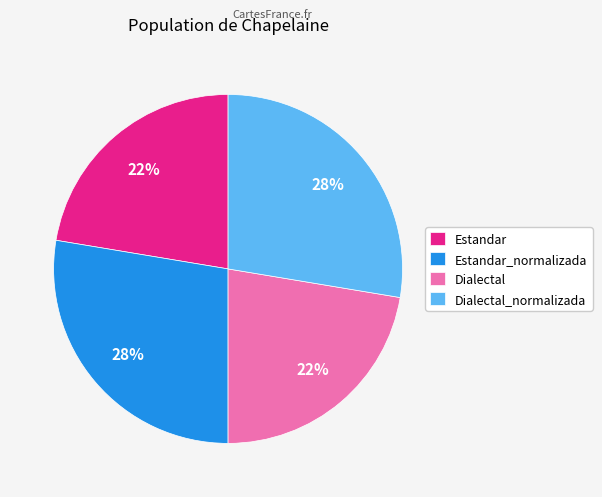

To the nearest percent, what is the average slice percentage?

25%